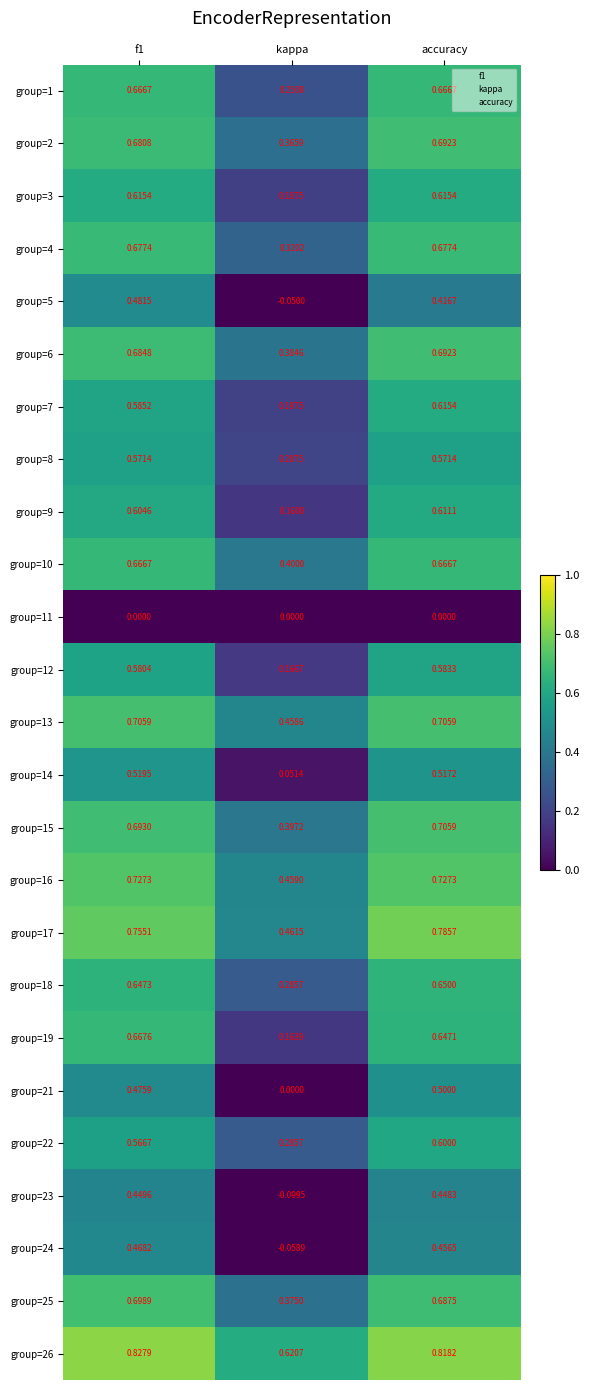

Where is group=2 nearest to the value 0?

kappa